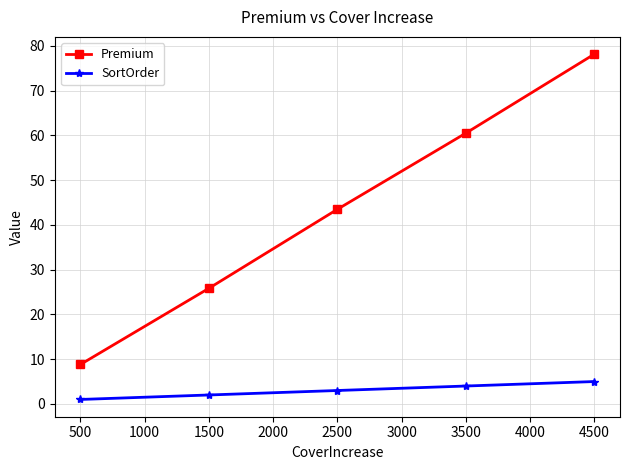

The value of Premium at 500 is 8.8. True or false?

True